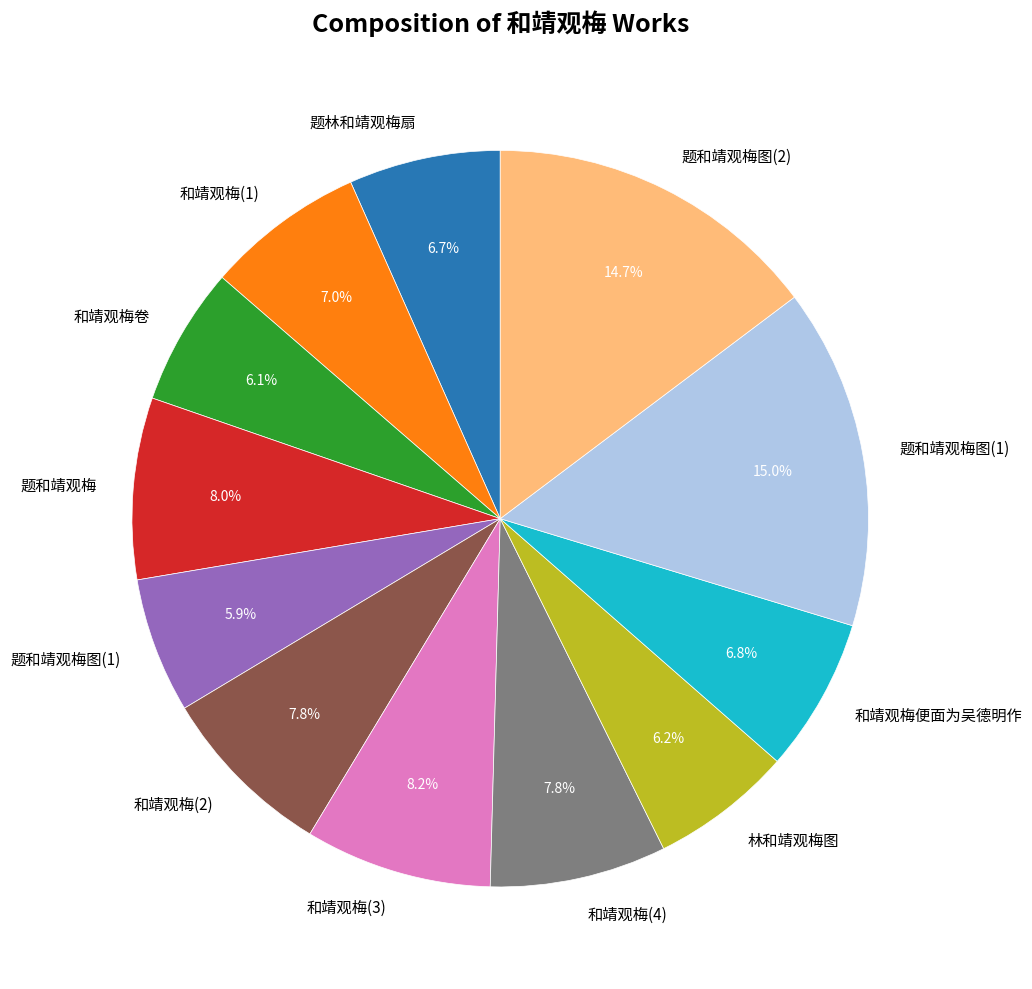

Is there any slice that represents more than half of the pie?

No